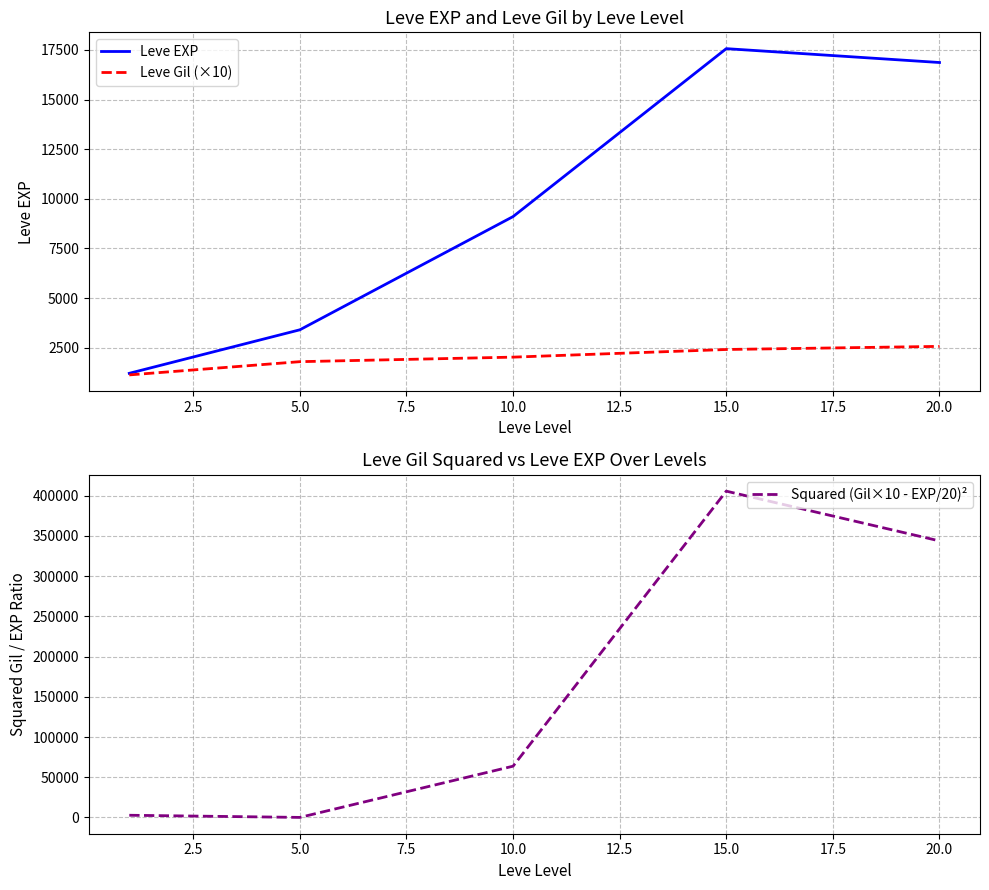

What are all the series names shown in the legend?

Leve EXP, Leve Gil (×10), Squared (Gil×10 - EXP/20)²